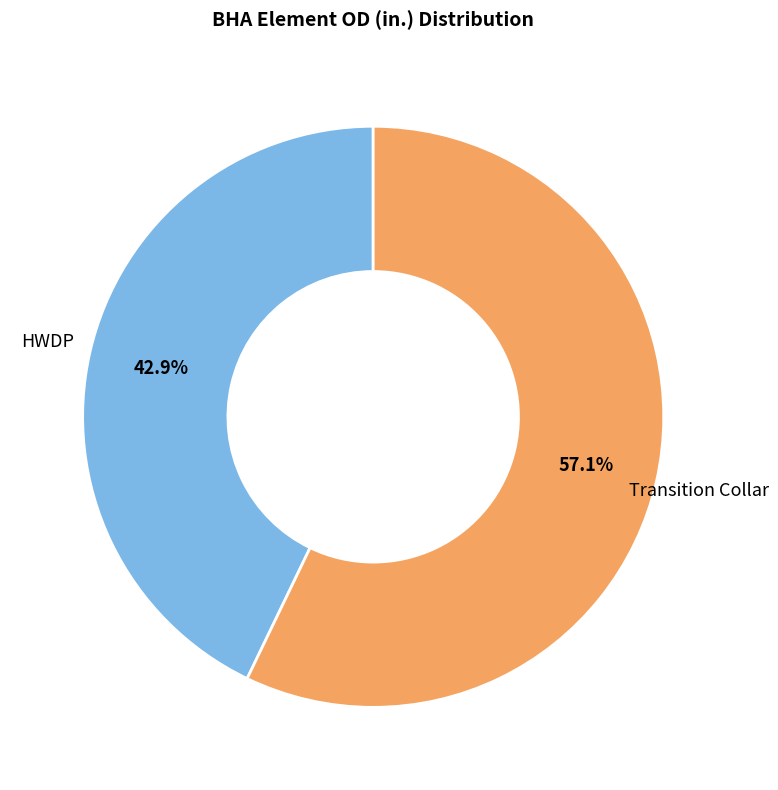

Is there a majority slice in this chart?

Yes